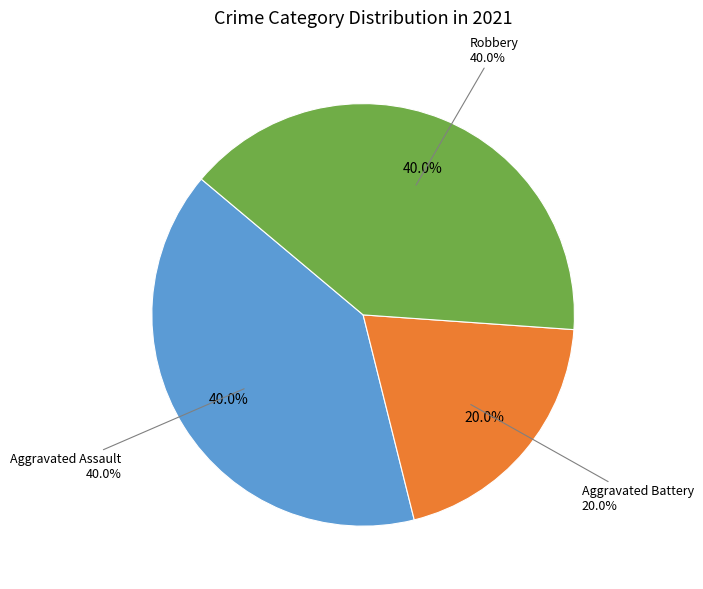

True or false: Aggravated Assault accounts for 40% of the total.

True